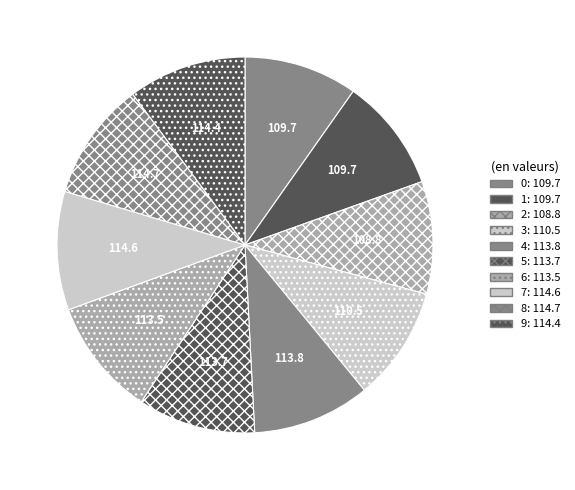

Which slice is the smallest?

2